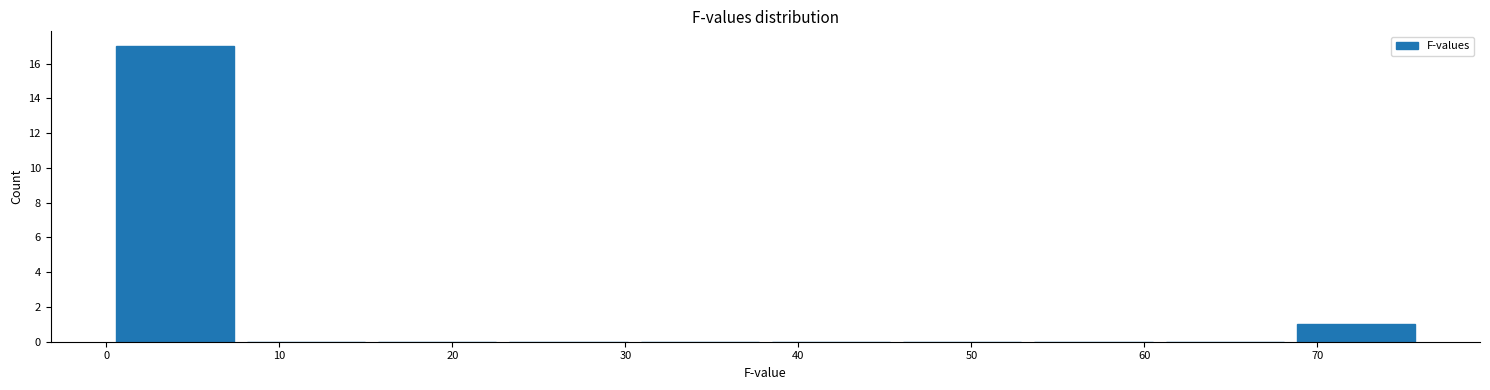

Reading left to right, transcribe this chart: for each bar, give the range it covers on the x-axis and its height. Neither the bar edges nor the heights are printed on the chart, so give them approximately, as read against the axes.

0 to 8: 17
8 to 15: 0
15 to 23: 0
23 to 30: 0
30 to 38: 0
38 to 46: 0
46 to 53: 0
53 to 61: 0
61 to 68: 0
68 to 76: 1